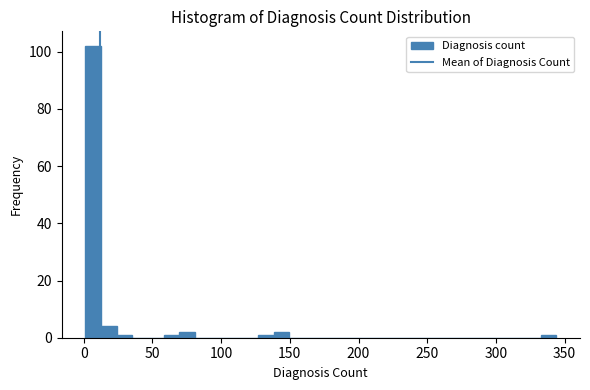

Read against the x-axis, roughly where is the centre of the tallest bar?

5